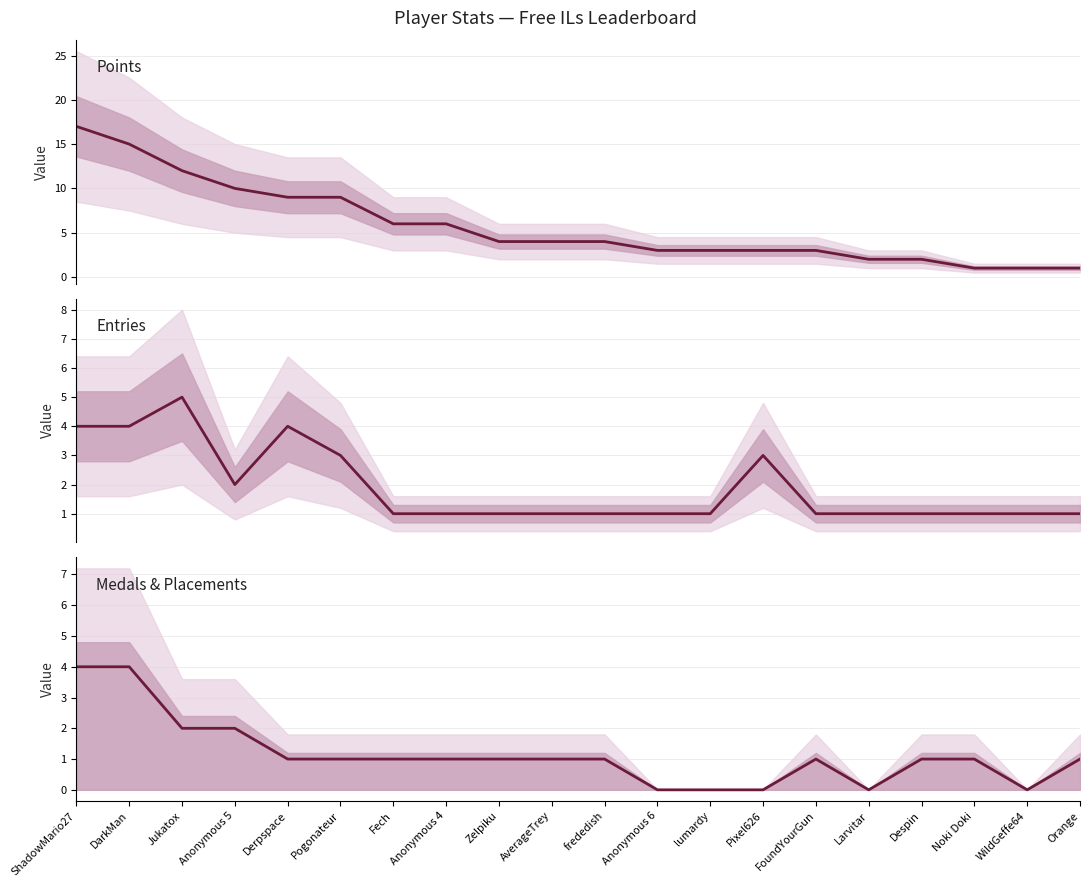

List the series in order of their overall mean, lowest first.

Medals+Placements, Entries, Points